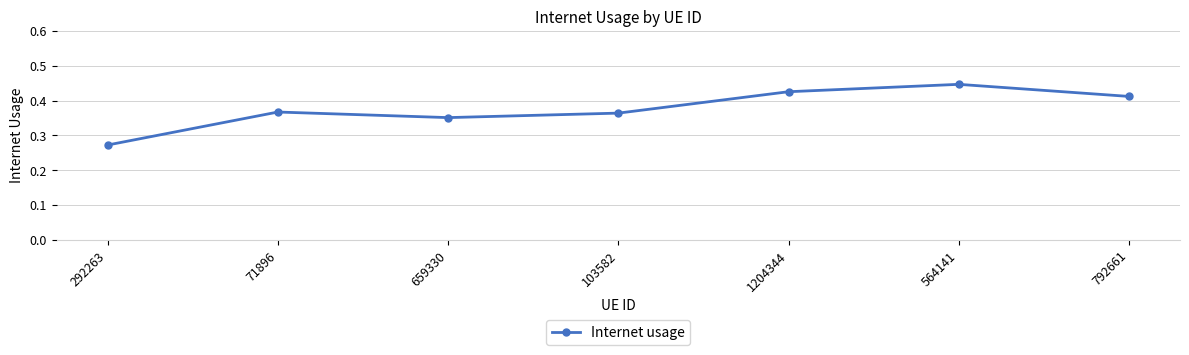

The value at 564141 is 0.2. True or false?

False